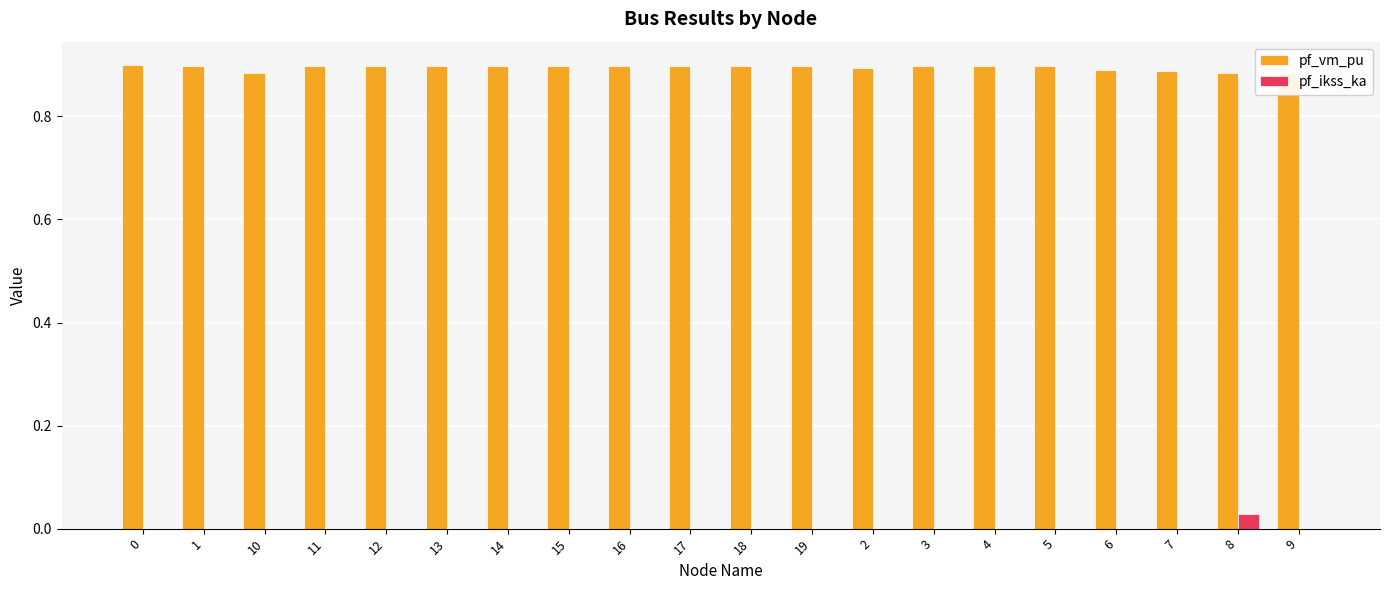

Is the value of pf_ikss_ka at 12 greater than the value of pf_vm_pu at 13?

No